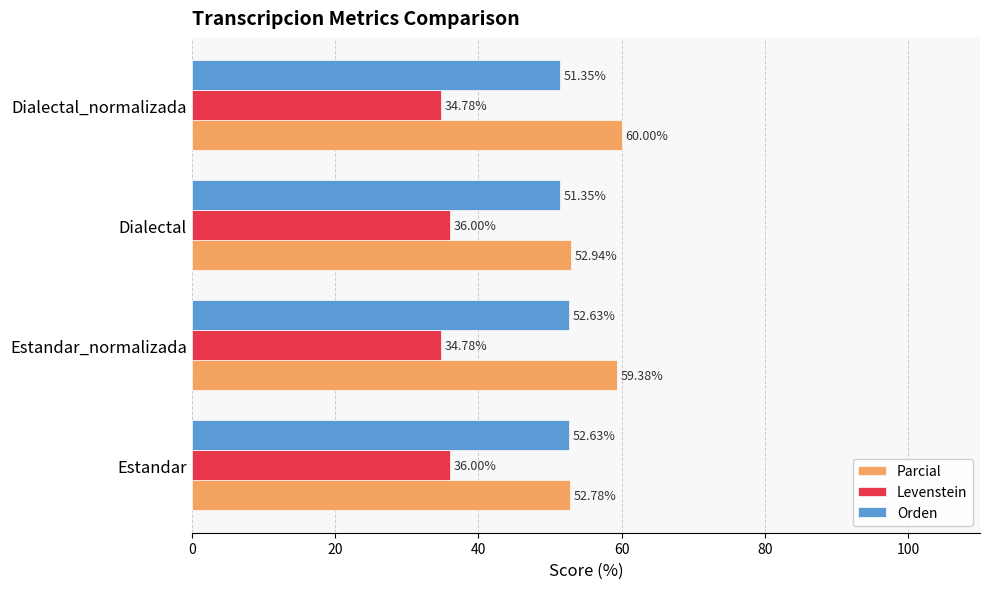

List the series in order of their peak value, highest first.

Parcial, Orden, Levenstein